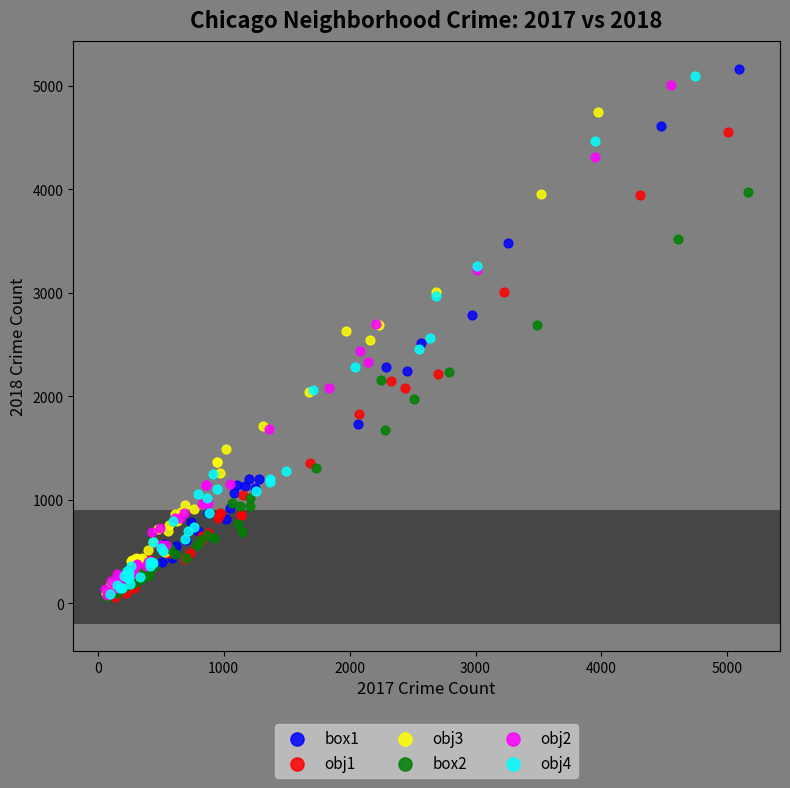

Which series contains the highest Y value?

box1